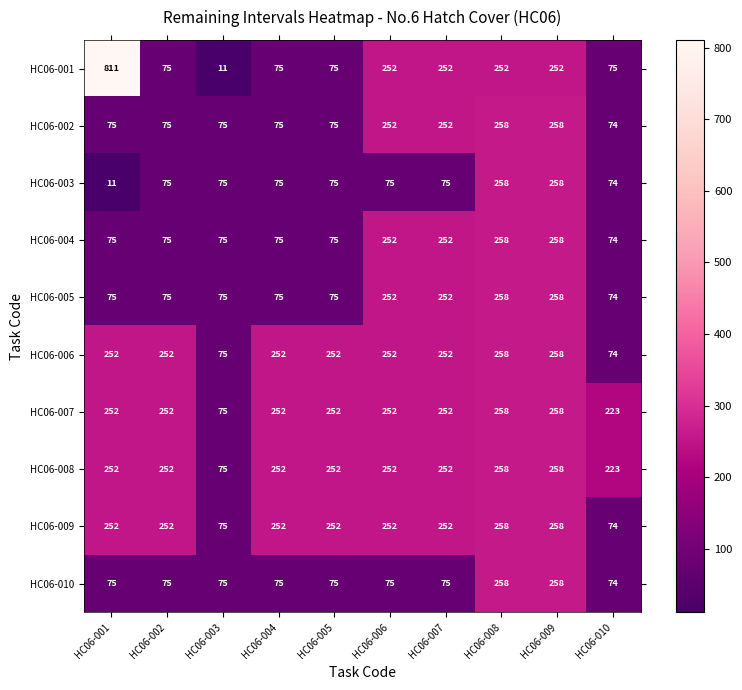

Where does the HC06-001 series first go above 252?

HC06-001